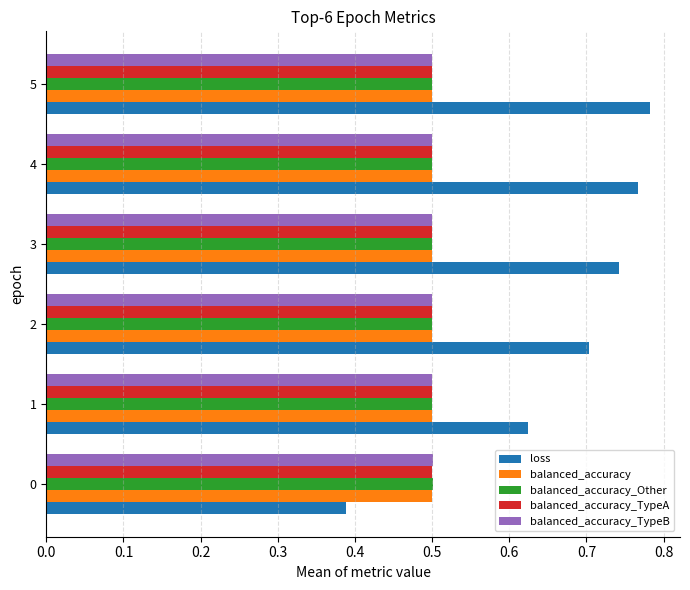

Is the value of balanced_accuracy at 2 greater than the value of loss at 2?

No